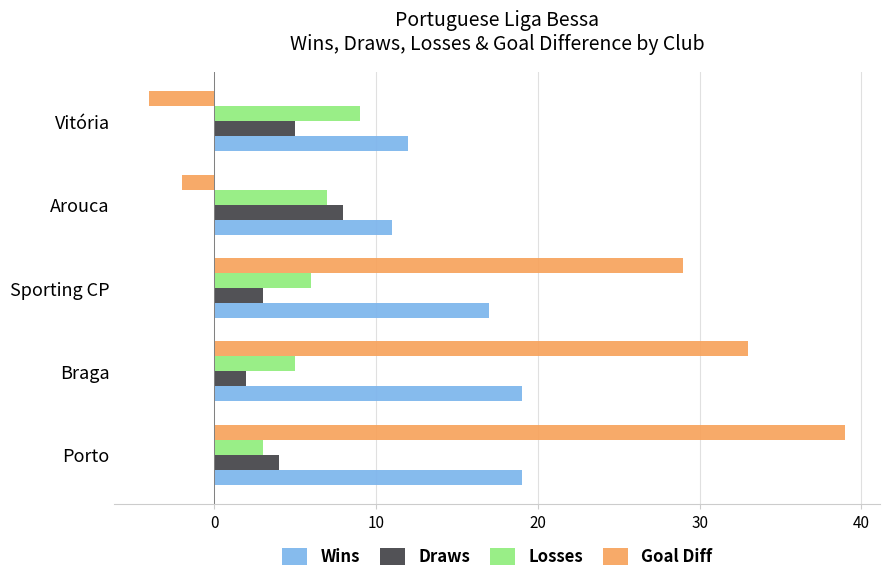

Which label corresponds to the largest value in the chart?

Porto